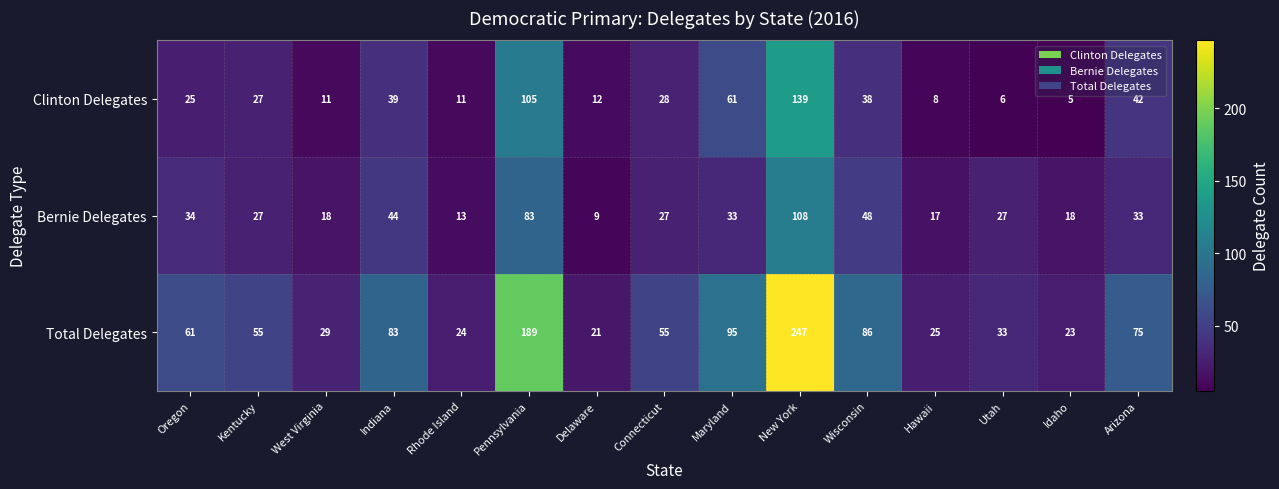

The value of Total Delegates at Indiana is 24. True or false?

False